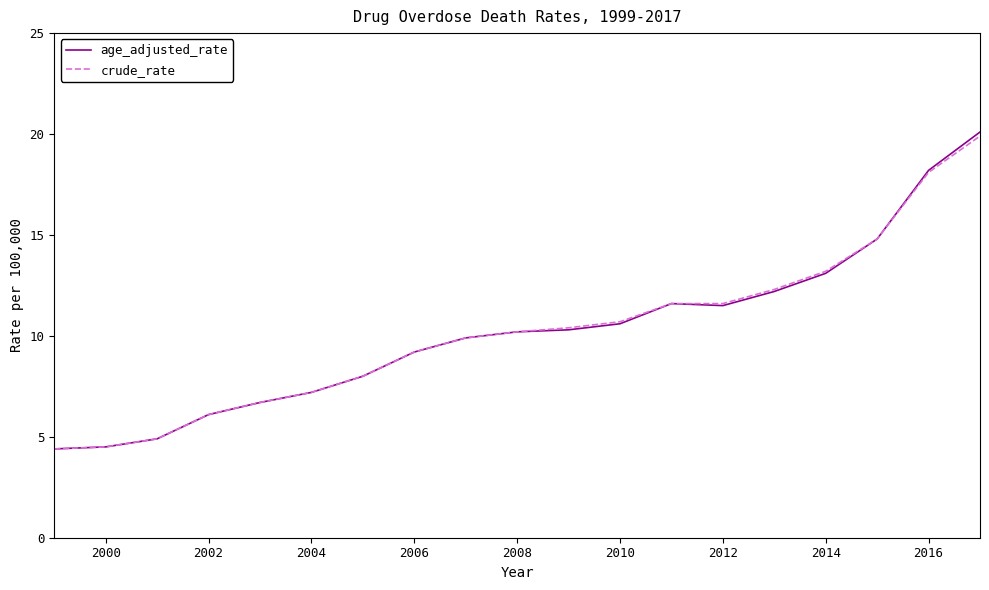

What is the highest value of the crude_rate series?

19.9